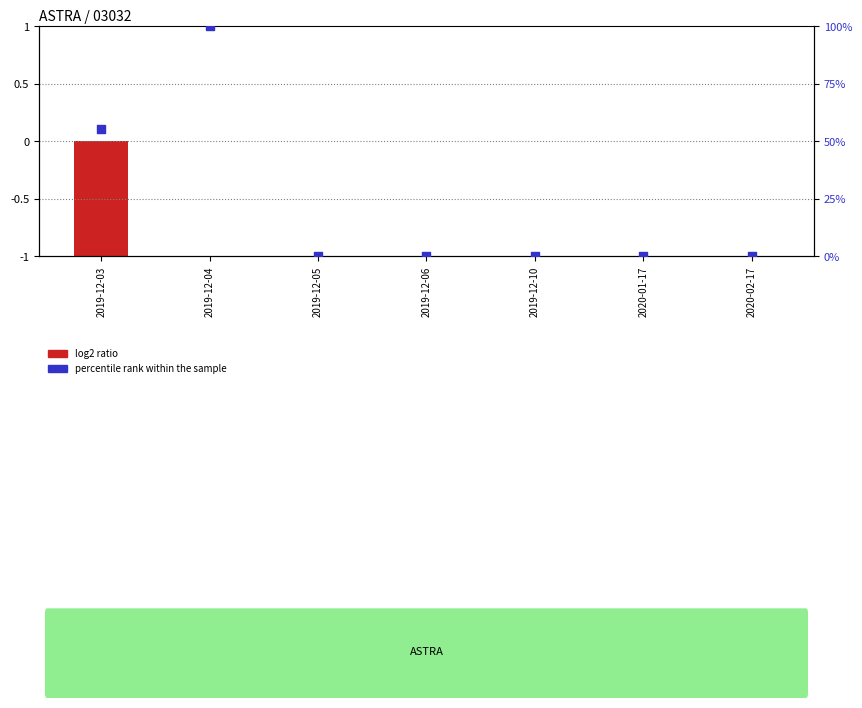

What is the change in value from 2019-12-03 to 2019-12-04?

+0.4